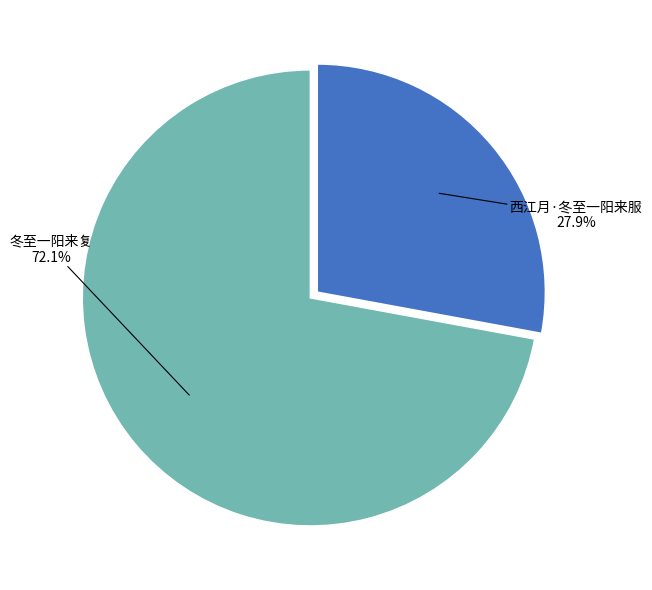

Is there a majority slice in this chart?

Yes